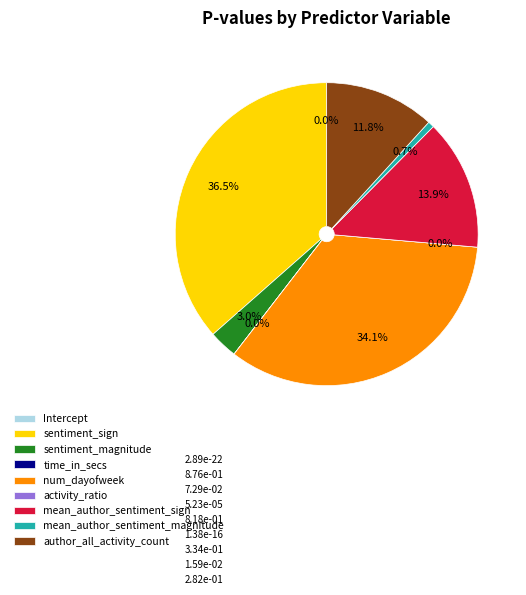

Combined, what portion of the pie is mean_author_sentiment_sign and time_in_secs?

13.9%